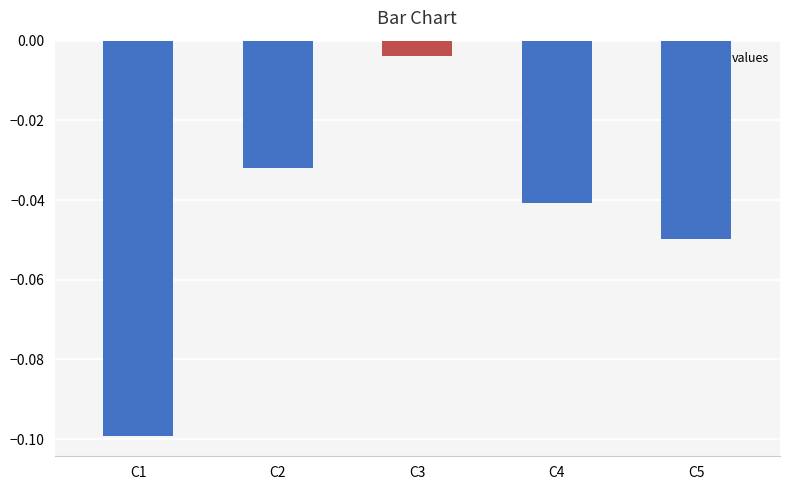

What is the change in value from C1 to C3?

+0.1